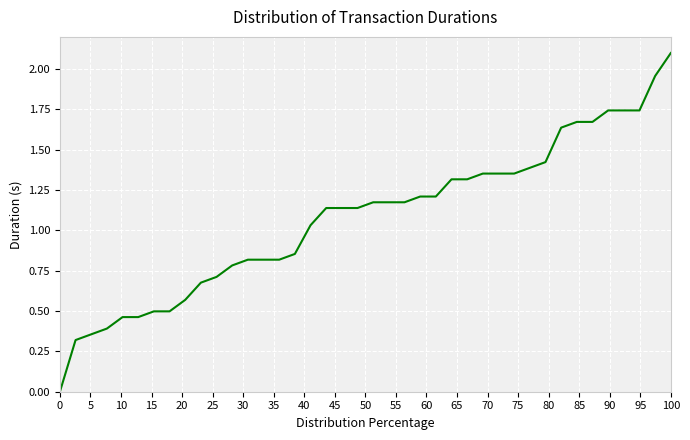

What is the difference between the maximum and minimum values?

2.1